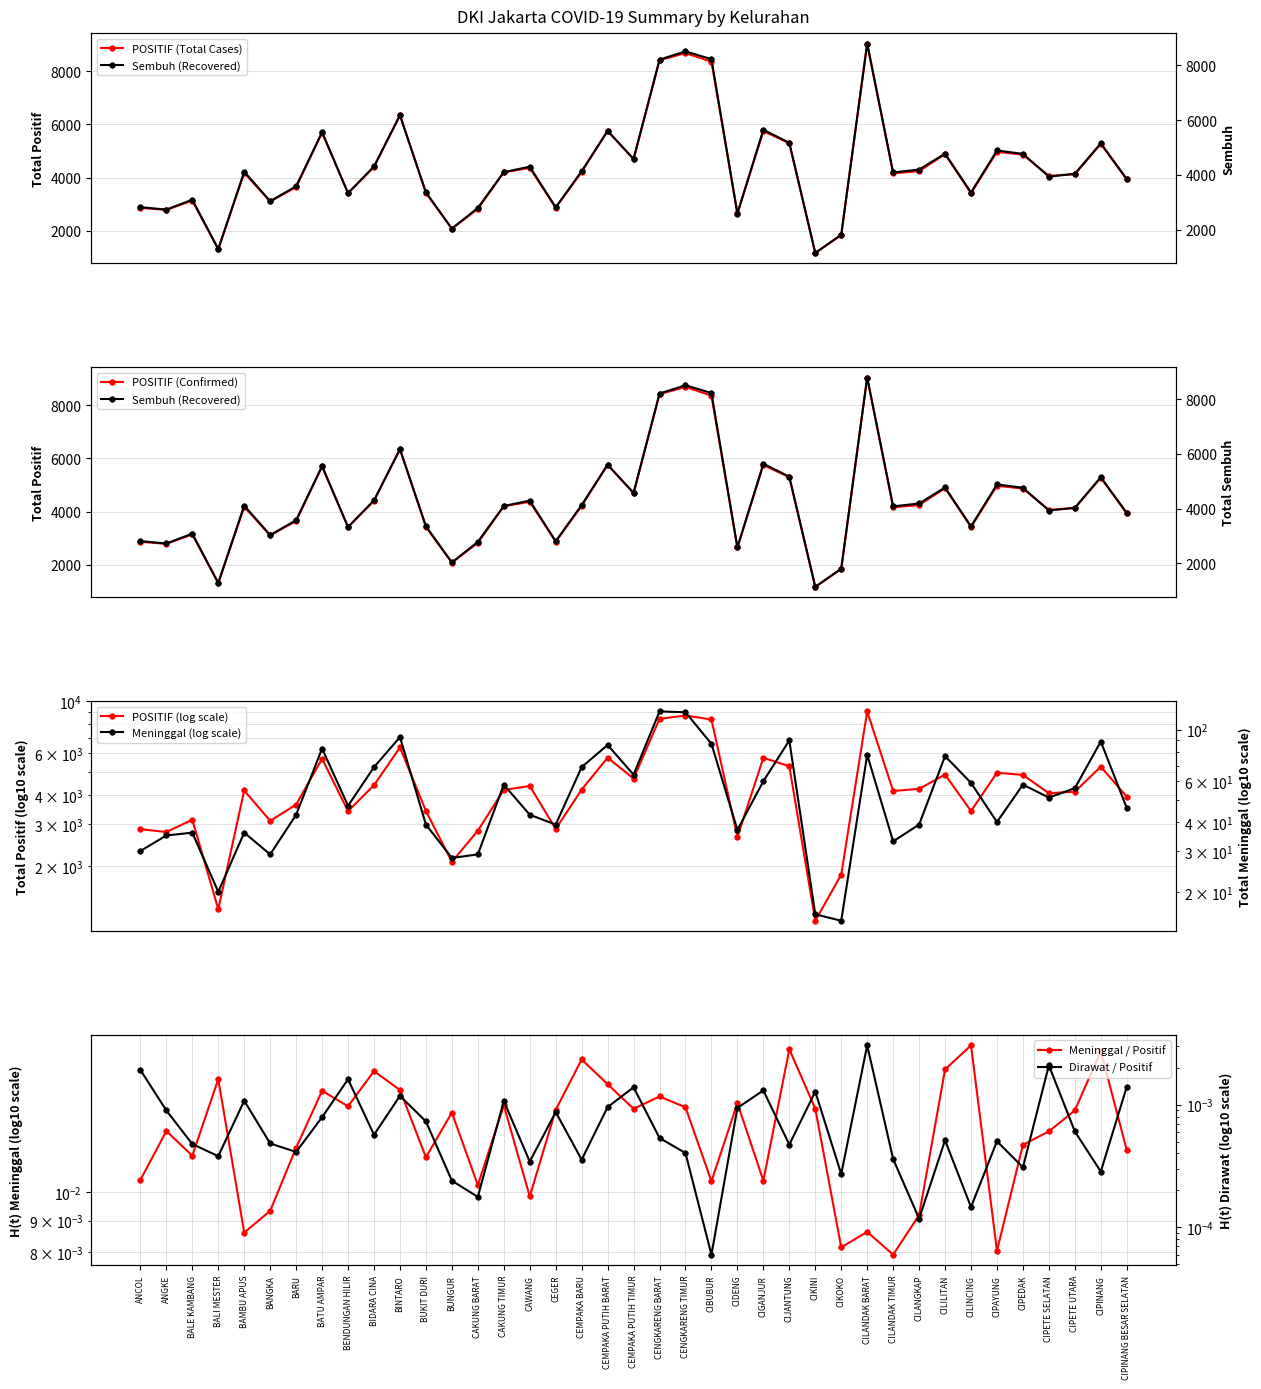

True or false: POSITIF (Total Cases) has more than 2 points higher than both neighbors.

True